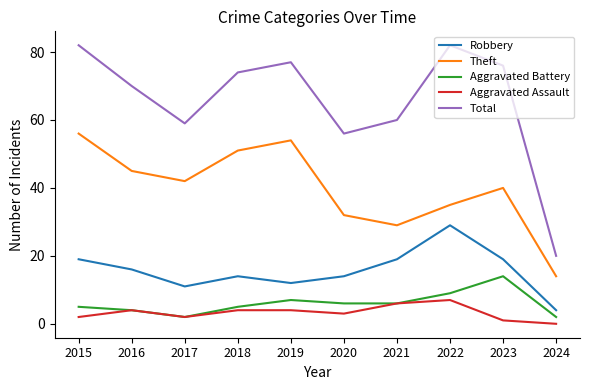

What are all the series names shown in the legend?

Robbery, Theft, Aggravated Battery, Aggravated Assault, Total